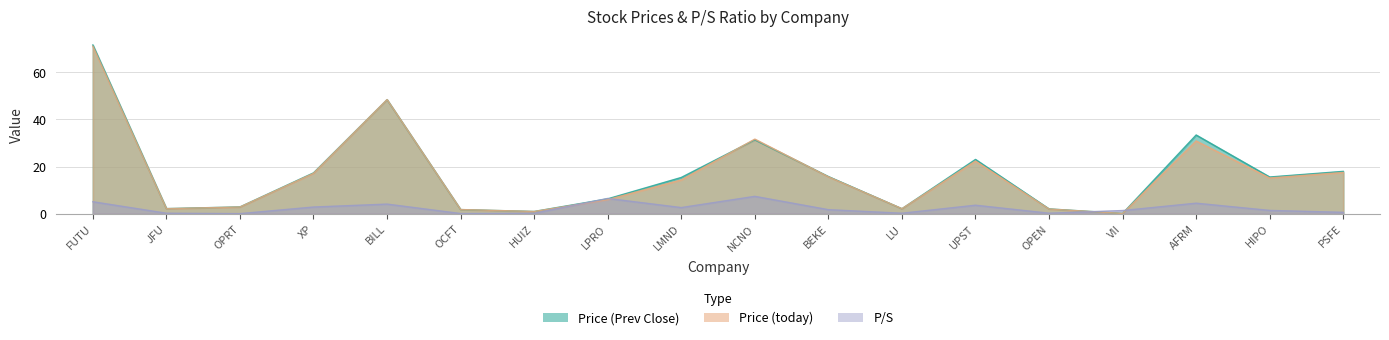

At which label is Price (Prev Close) closest to 35?

AFRM